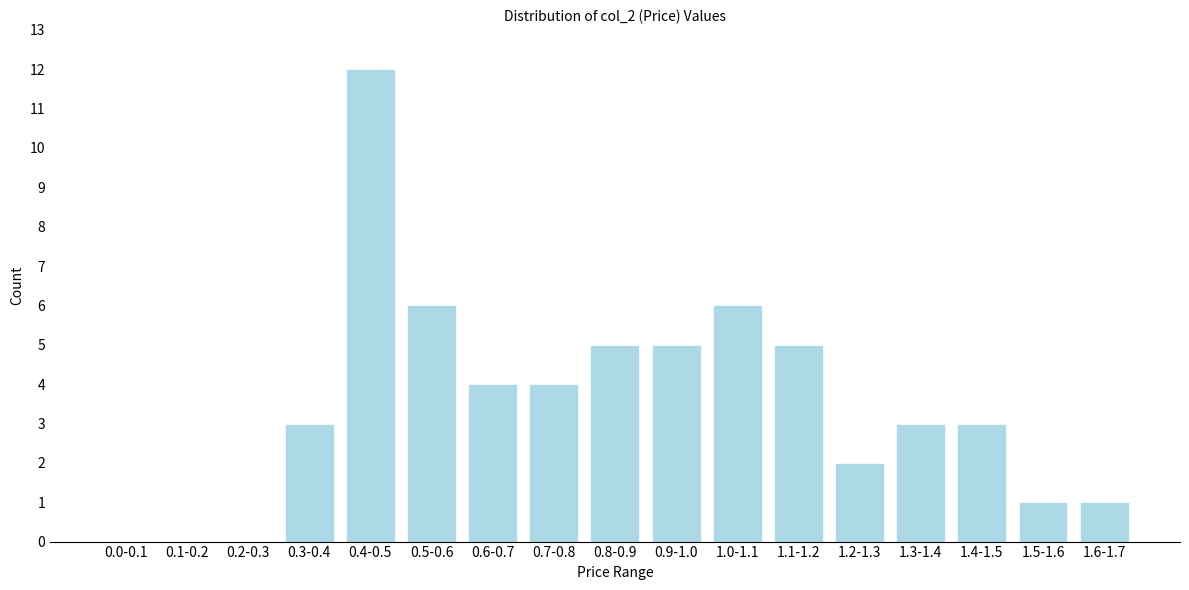

Reading right to left, what are all the values shown in this chart?

1.6-1.7=1	1.5-1.6=1	1.4-1.5=3	1.3-1.4=3	1.2-1.3=2	1.1-1.2=5	1.0-1.1=6	0.9-1.0=5	0.8-0.9=5	0.7-0.8=4	0.6-0.7=4	0.5-0.6=6	0.4-0.5=12	0.3-0.4=3	0.2-0.3=0	0.1-0.2=0	0.0-0.1=0